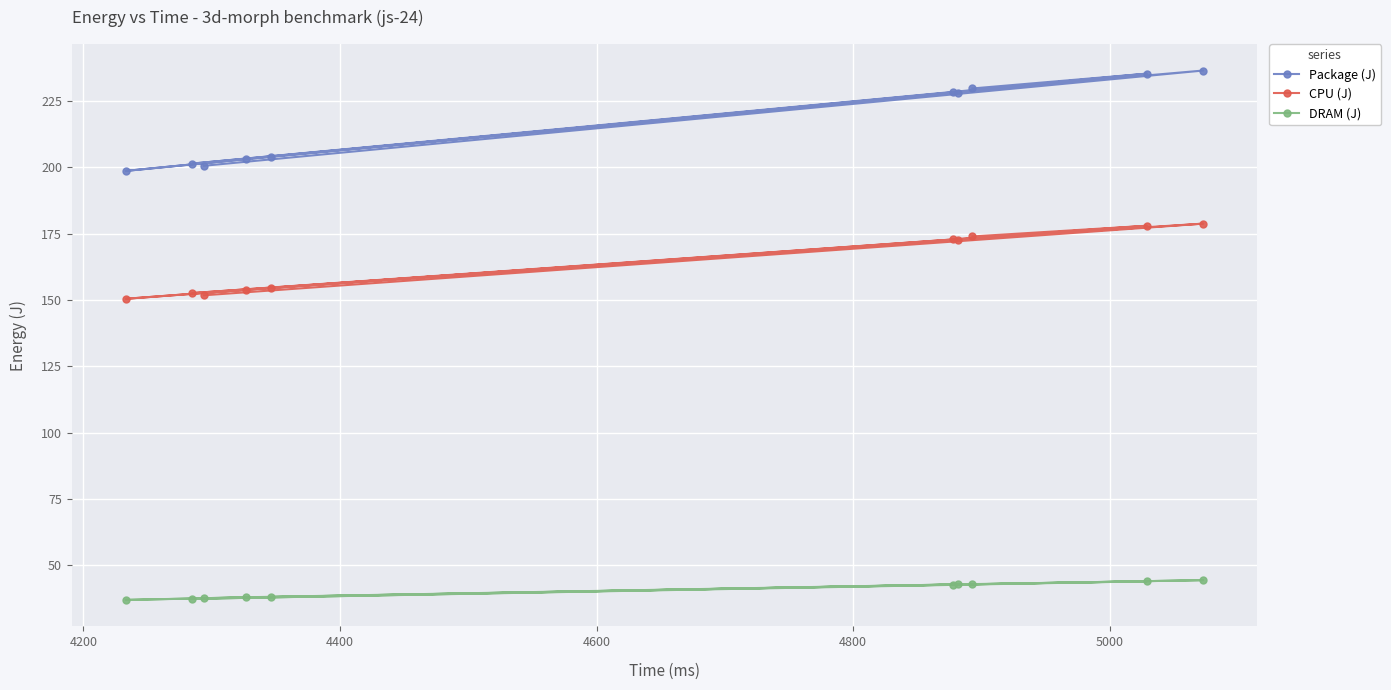

Which series has the largest total across all categories?

Package (J)